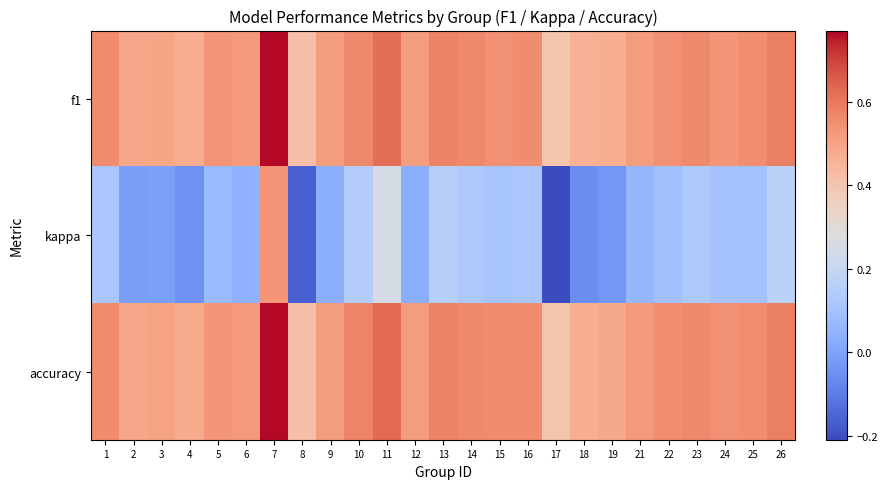

At how many categories does at least one series exceed 0?

25